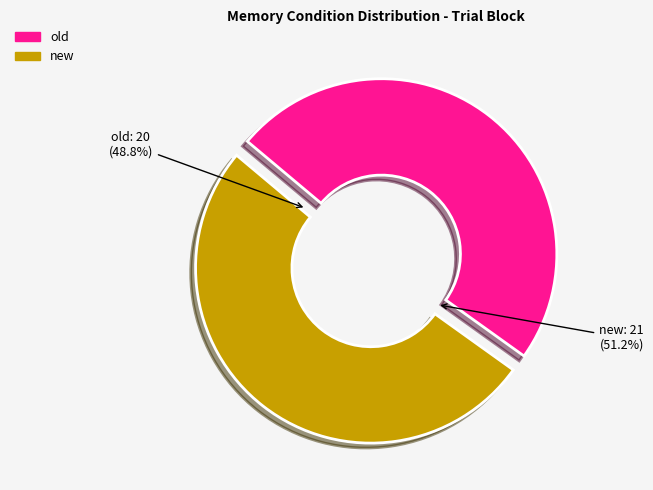

Between old and new, which is larger?

new